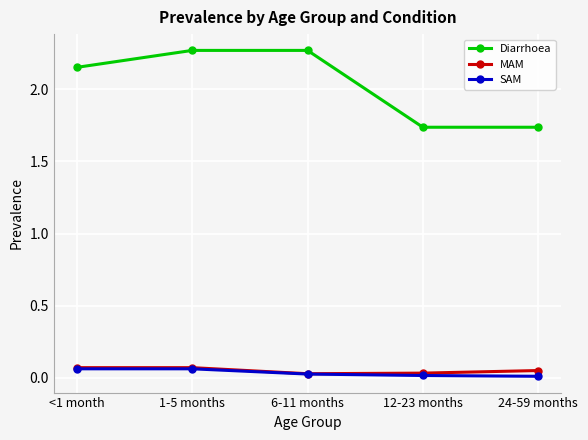

True or false: SAM has a value of 0.0 at 12-23 months.

True